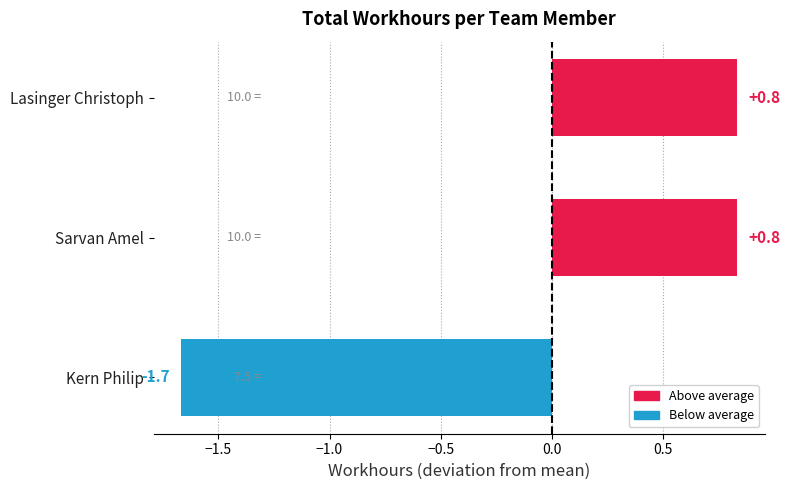

Does the chart contain stacked bars?

No